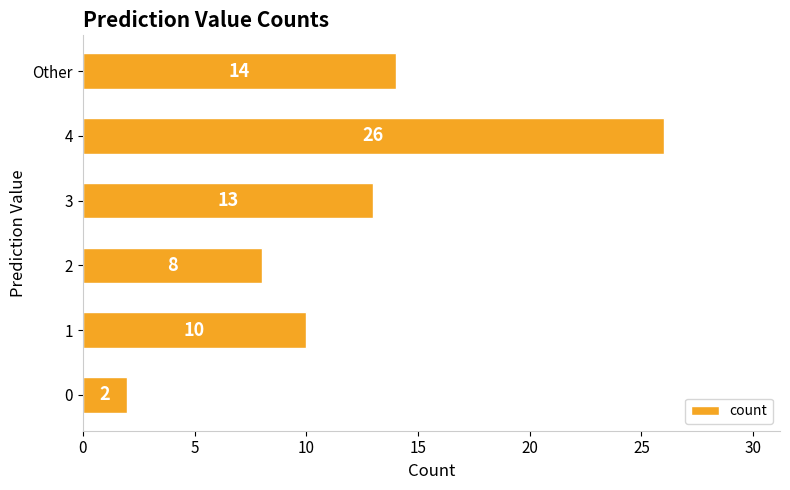

What is the average value?

12